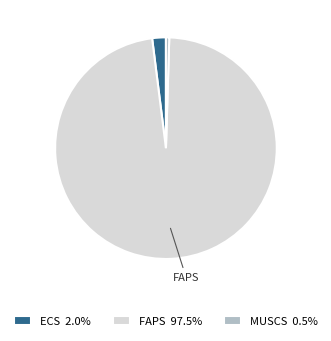

Approximately how many times larger is the value at FAPS 97.5% compared to ECS 2.0%?

48.9